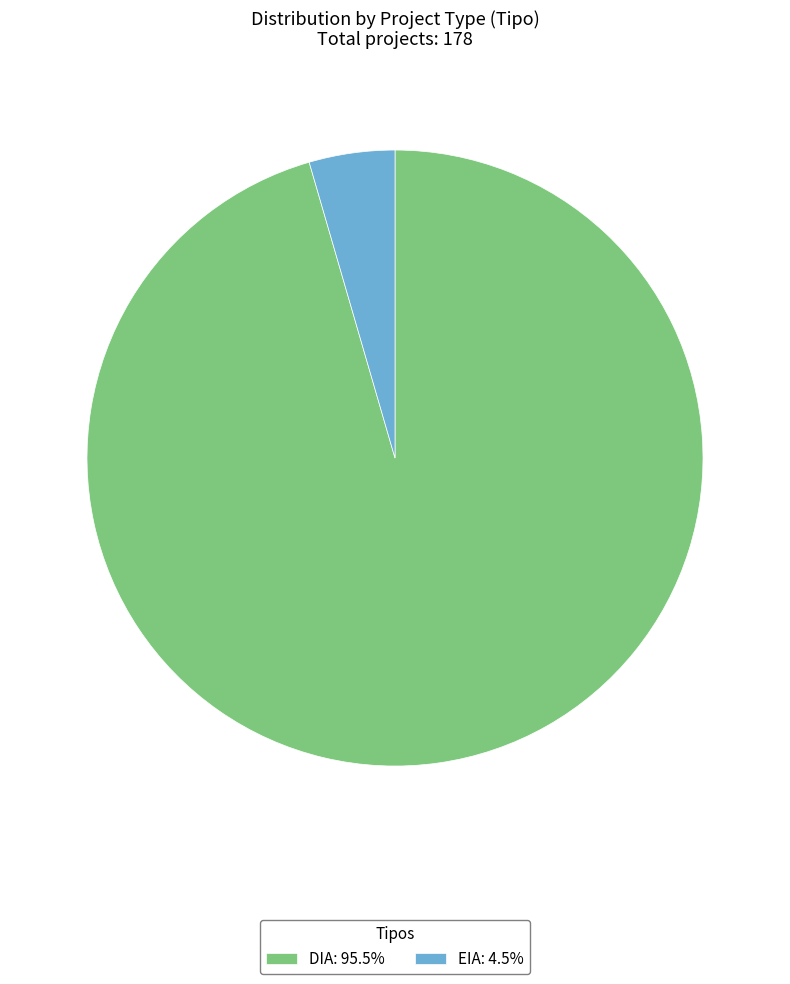

Which slice represents more than half of the pie?

DIA